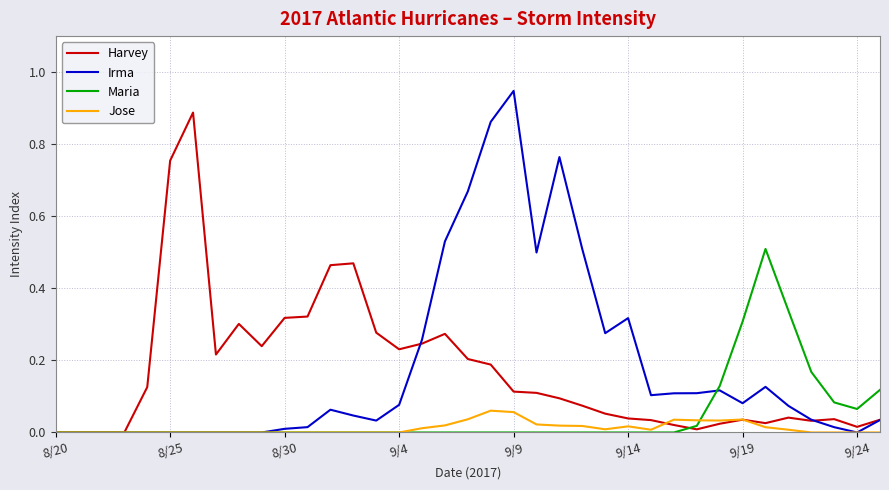

Does the chart display data point markers on the line(s)?

No